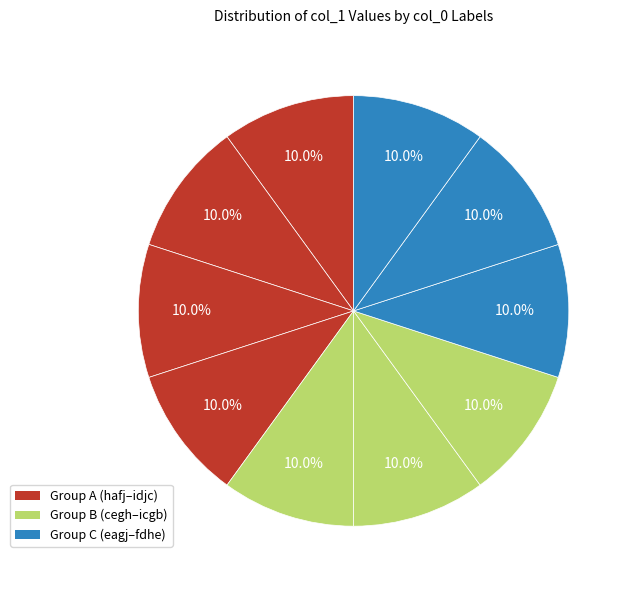

How many segments does this pie chart have?

10